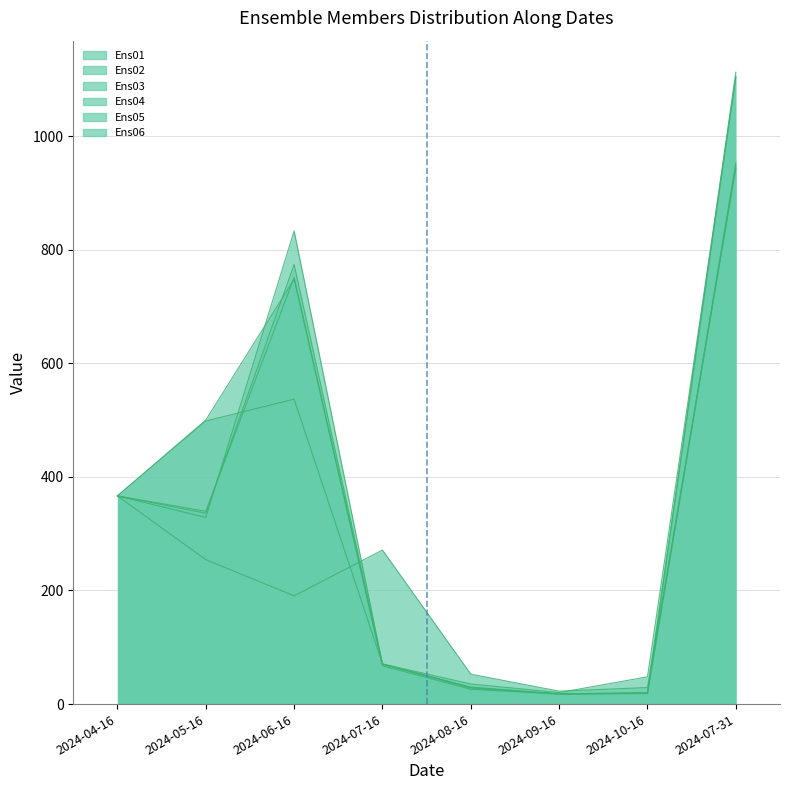

How many data points does each series have?

8